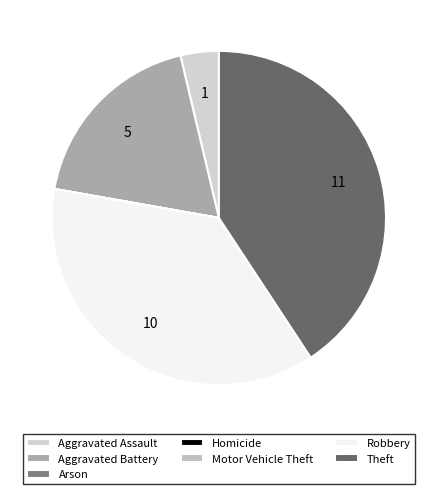

Rank the categories by value from highest to lowest.

Theft, Robbery, Aggravated Battery, Aggravated Assault, Arson, Homicide, Motor Vehicle Theft